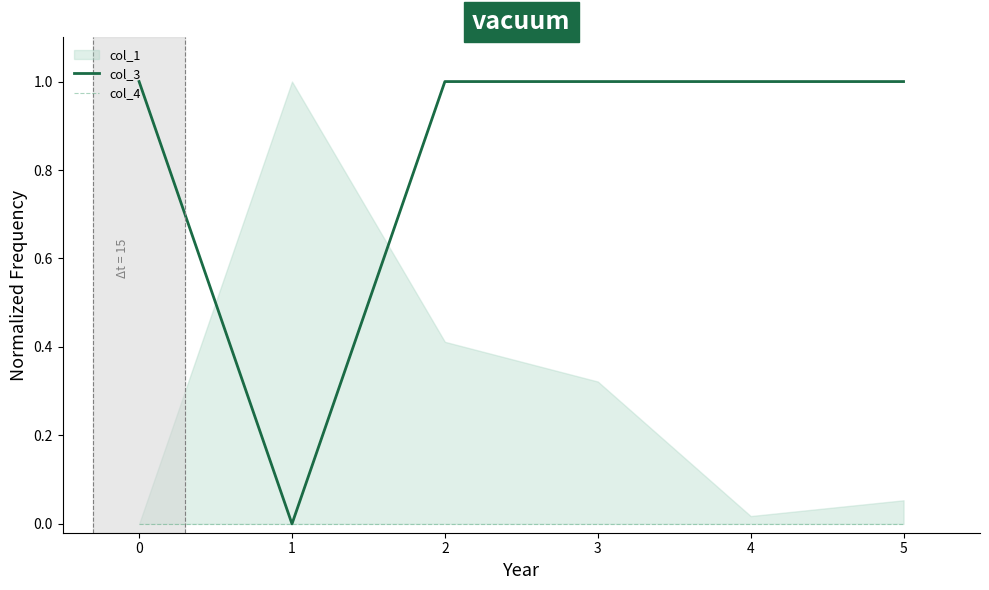

True or false: col_3 has a value of 0 at 0.

False